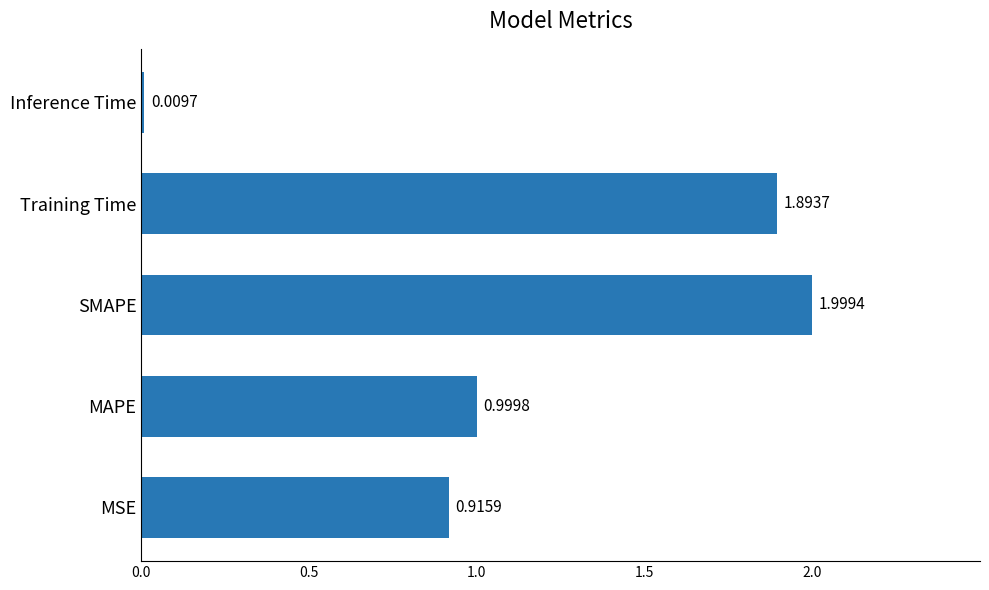

Rank the categories by value from highest to lowest.

SMAPE, Training Time, MAPE, MSE, Inference Time